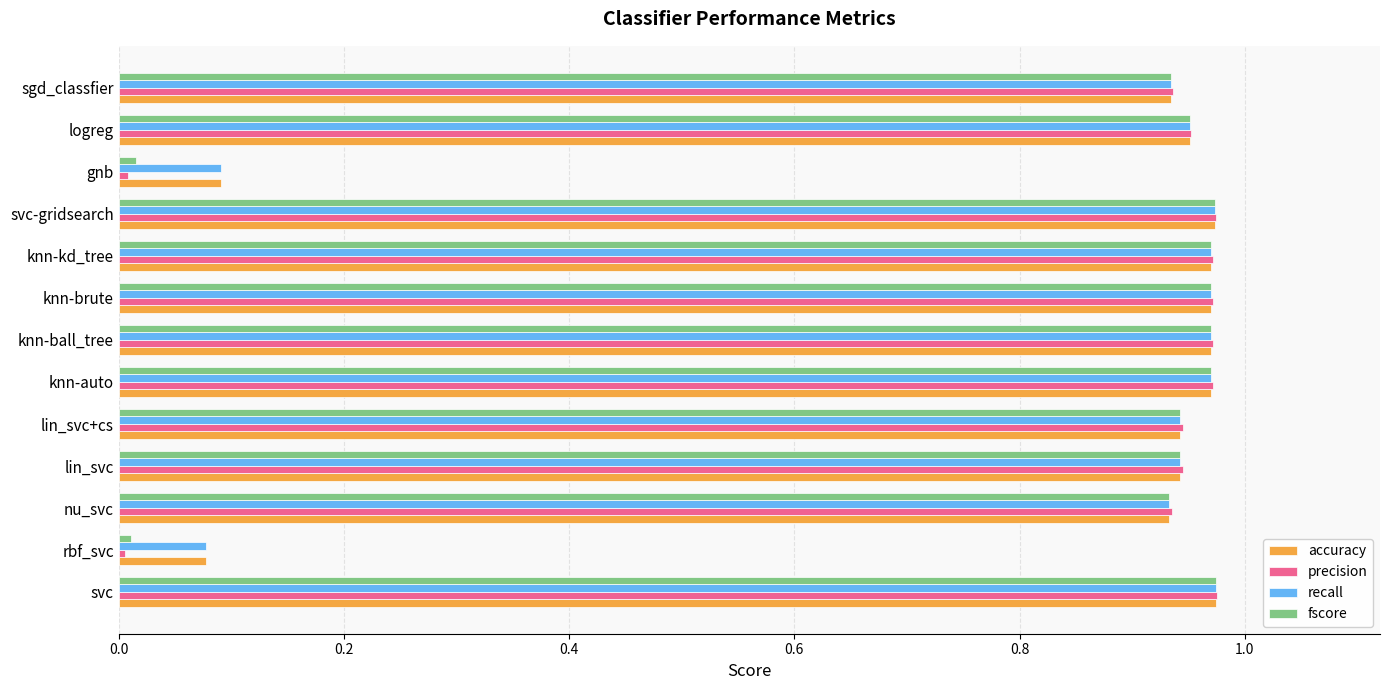

What is the sum of all precision values?

10.6